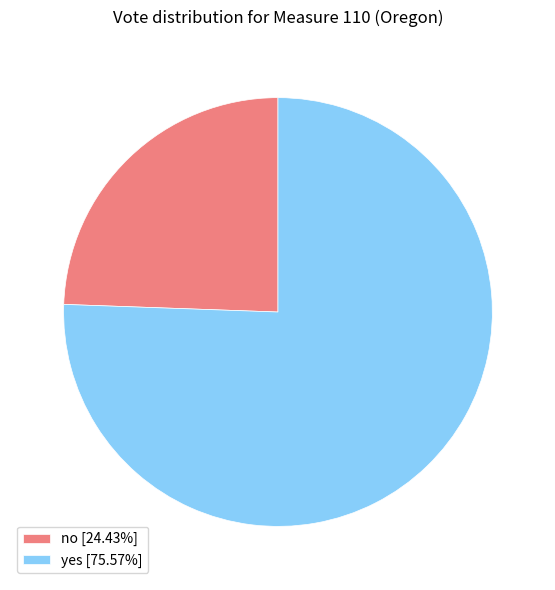

Is there a majority slice in this chart?

Yes